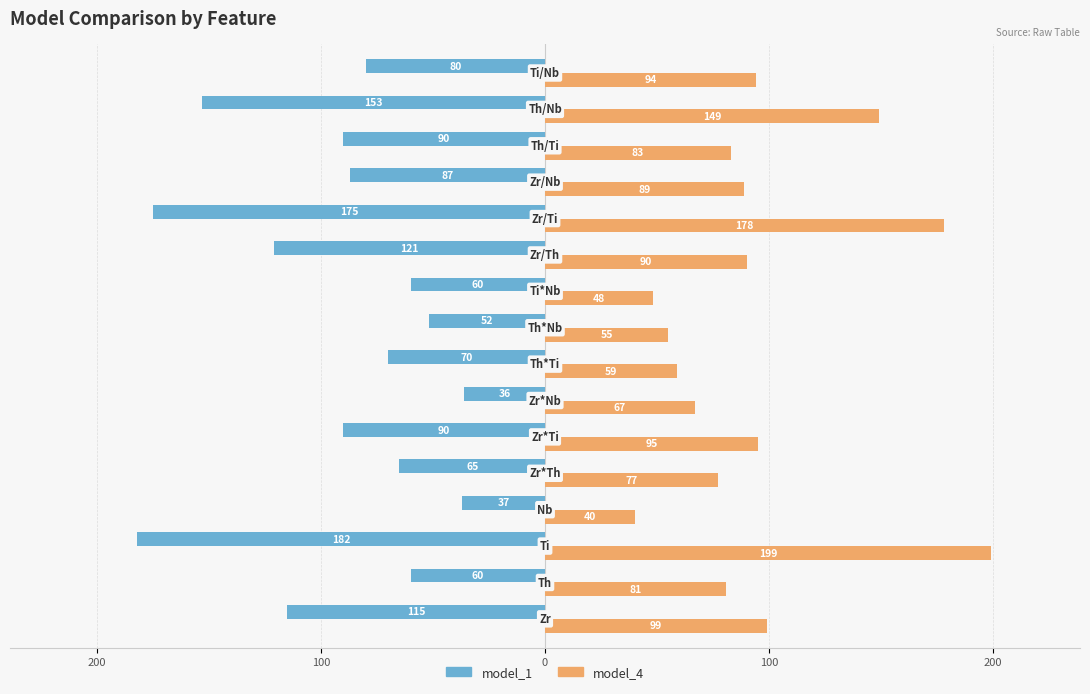

What are all the series names shown in the legend?

model_1, model_4